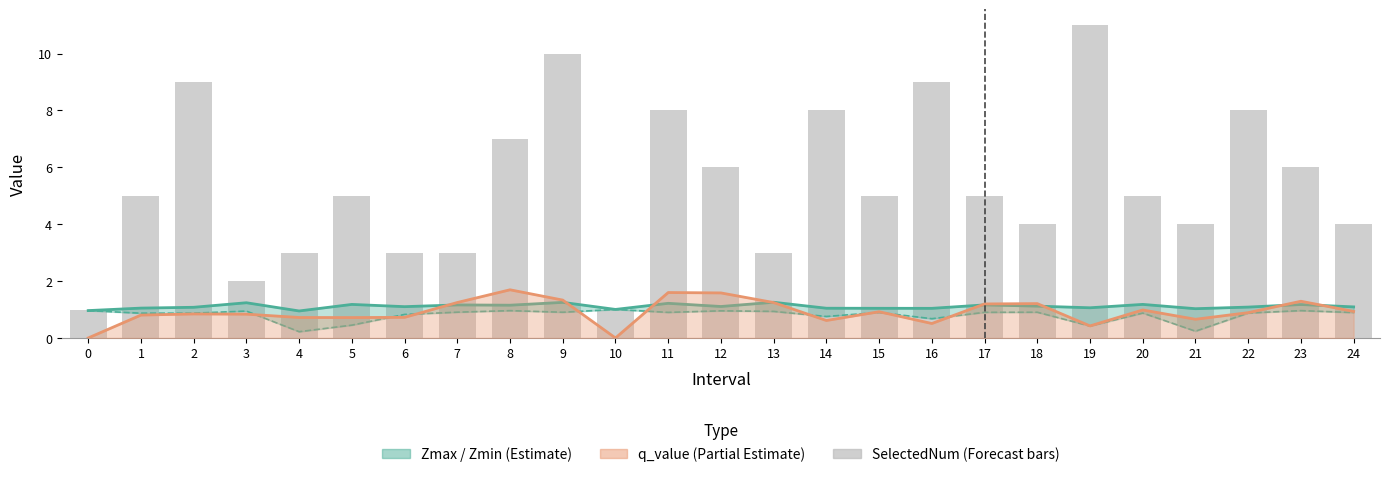

Is it true that Zmax equals 1.4 at 19?

False